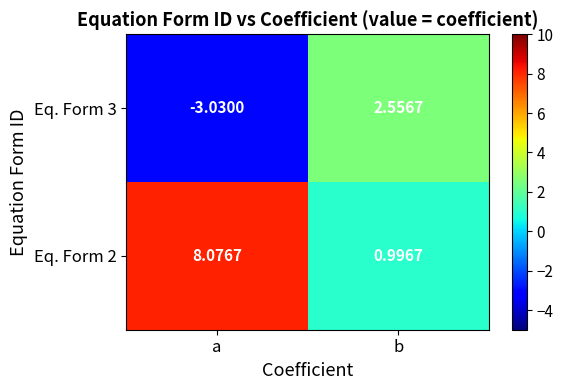

Where does the Eq. Form 3 series first go above 2?

b